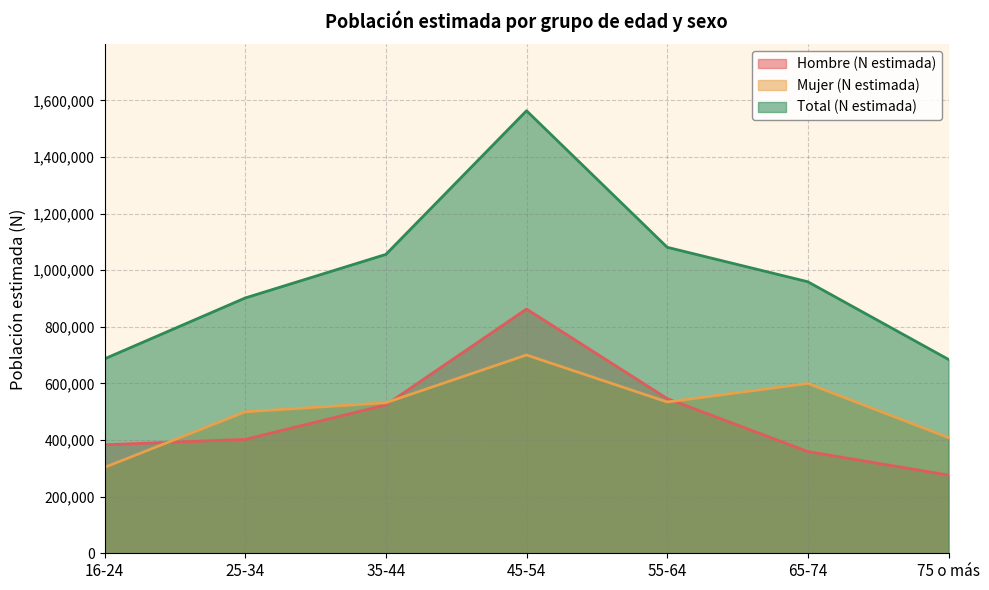

What is the total value across all series at 55-64?

2162210